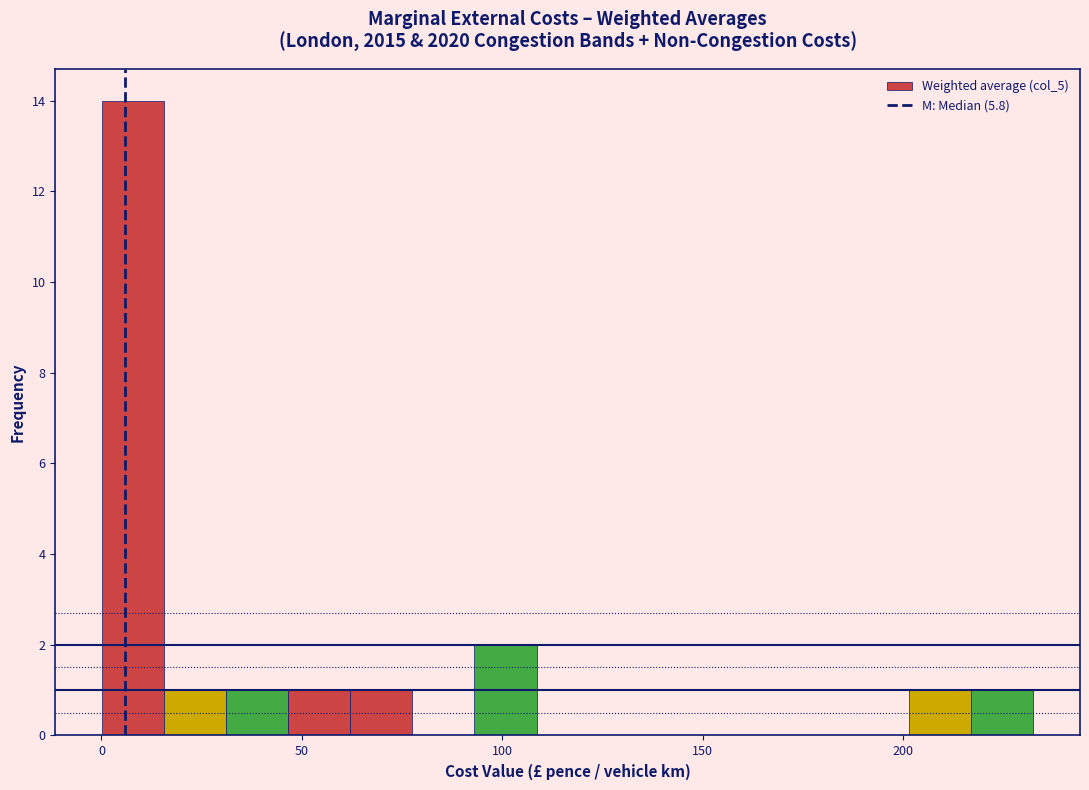

Around what value on the x-axis is the tallest bar? Give the approximate position of its centre, as read against the axis.

10